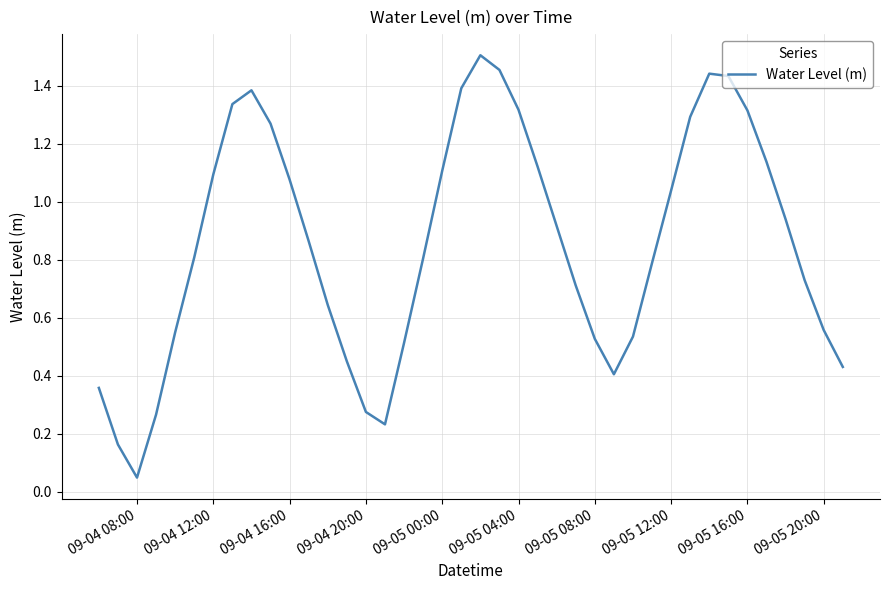

At which label is the value closest to 0?

09-04 08:00